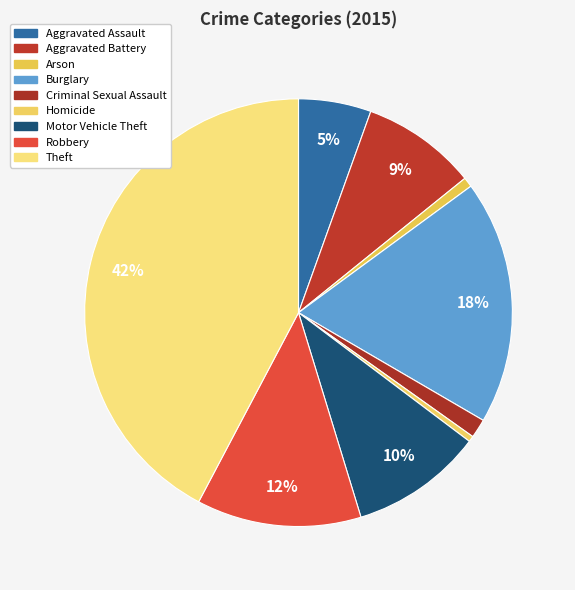

What percentage is the Aggravated Assault slice, to the nearest percent?

5%